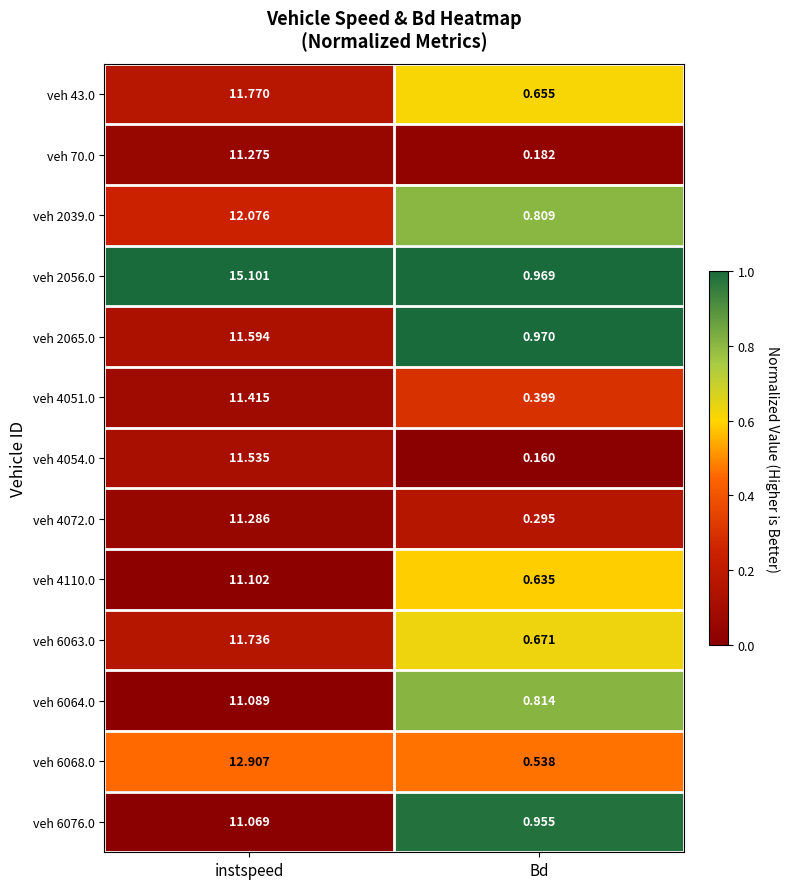

Count the number of categories in the chart.

2